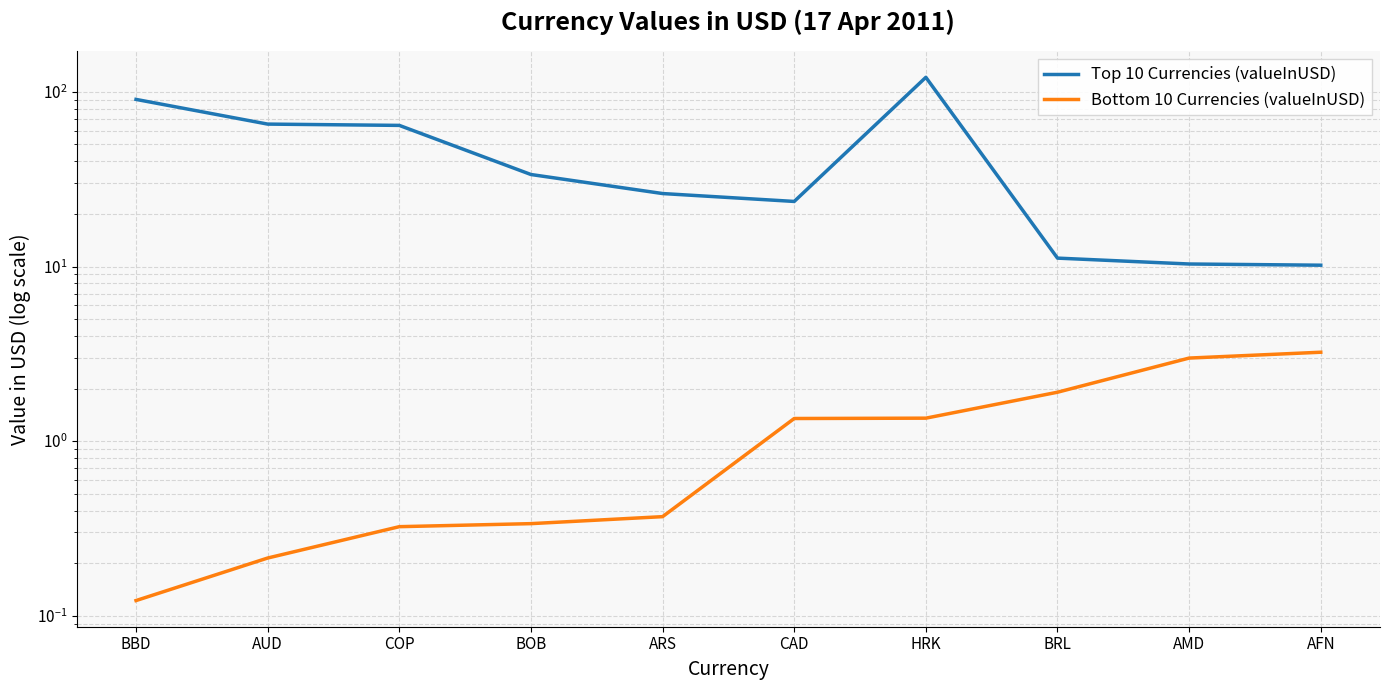

What is the label of the 4th point from the left?

BOB